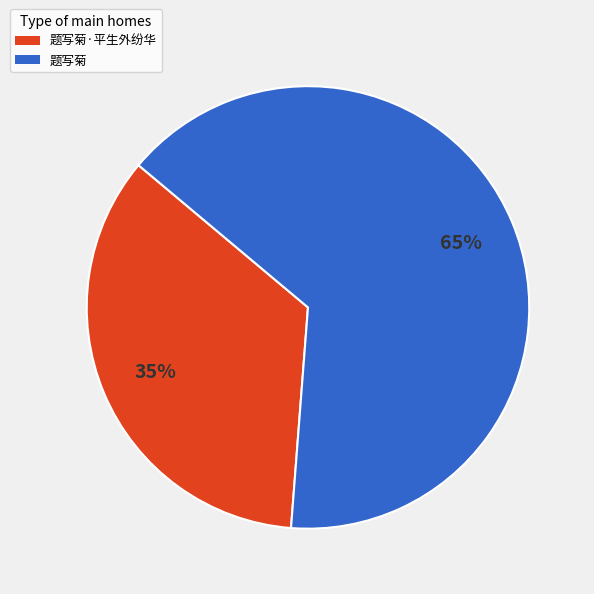

Combined, do 题写菊 and 题写菊·平生外纷华 account for over 50%?

Yes